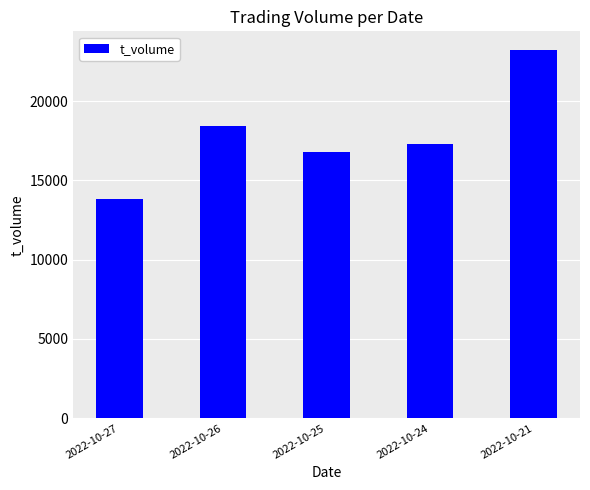

Is it true that the value at 2022-10-26 is 24510?

False